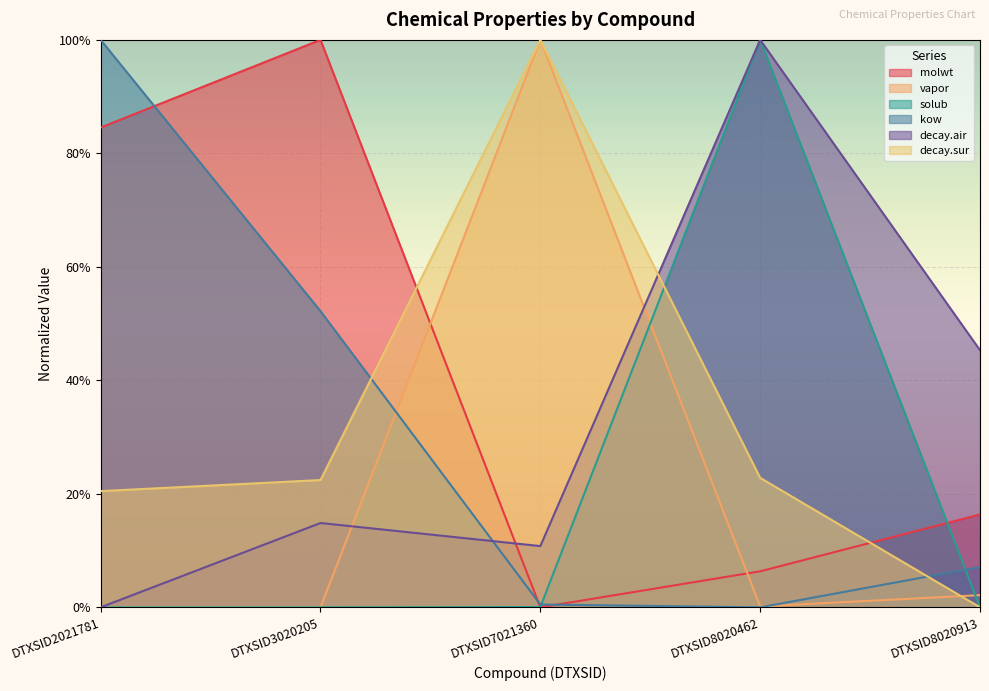

Which series changed the most between DTXSID2021781 and DTXSID8020462?

kow